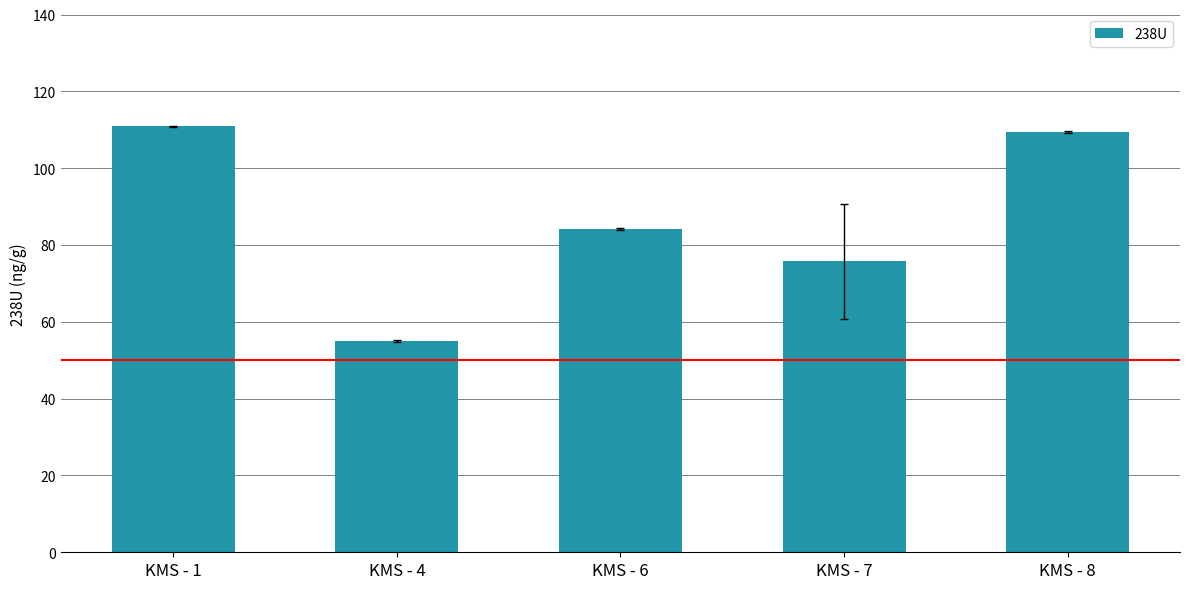

Reading right to left, list all the values displayed in this chart.

KMS - 8=109.4	KMS - 7=75.7	KMS - 6=84.1	KMS - 4=55.1	KMS - 1=110.9